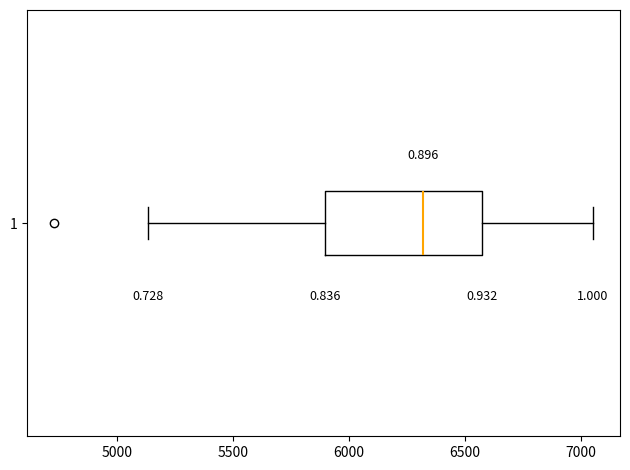

Transcribe this box plot: give where the median line is, the range the box spans, and where the two whiskers end, as read against the x-axis. The values are not printed on the chart, so give them approximately, as read against the axis.

median 6300, box 5900 to 6550, whiskers 5150 to 7050